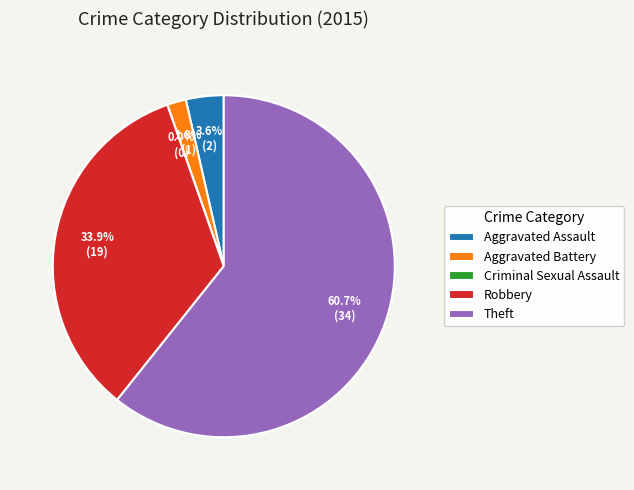

Count the number of slices in the pie.

5